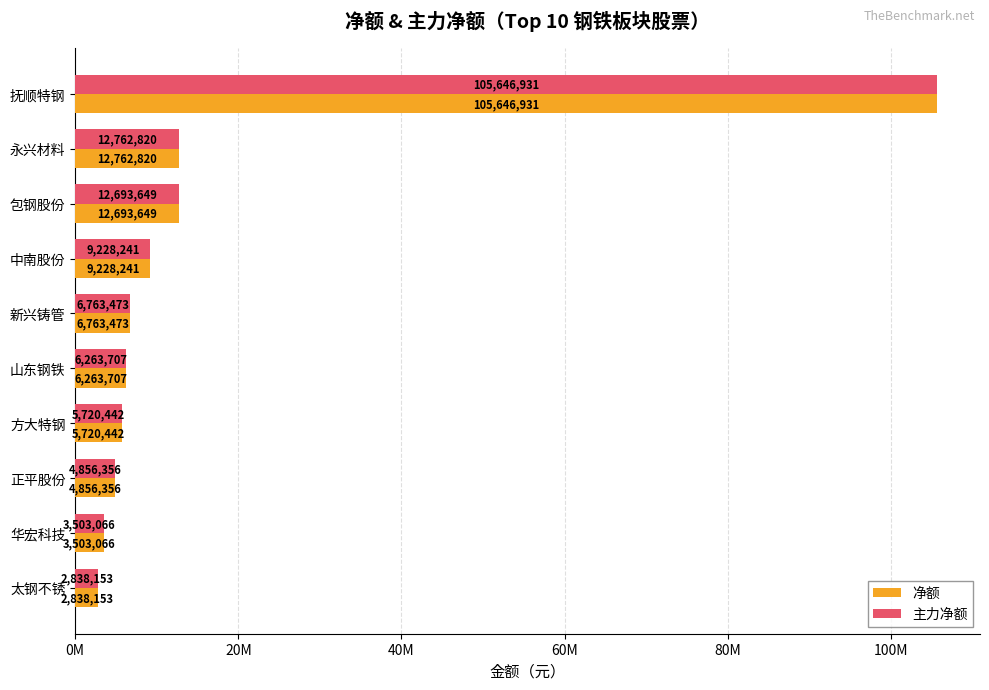

What are all the series names shown in the legend?

净额, 主力净额